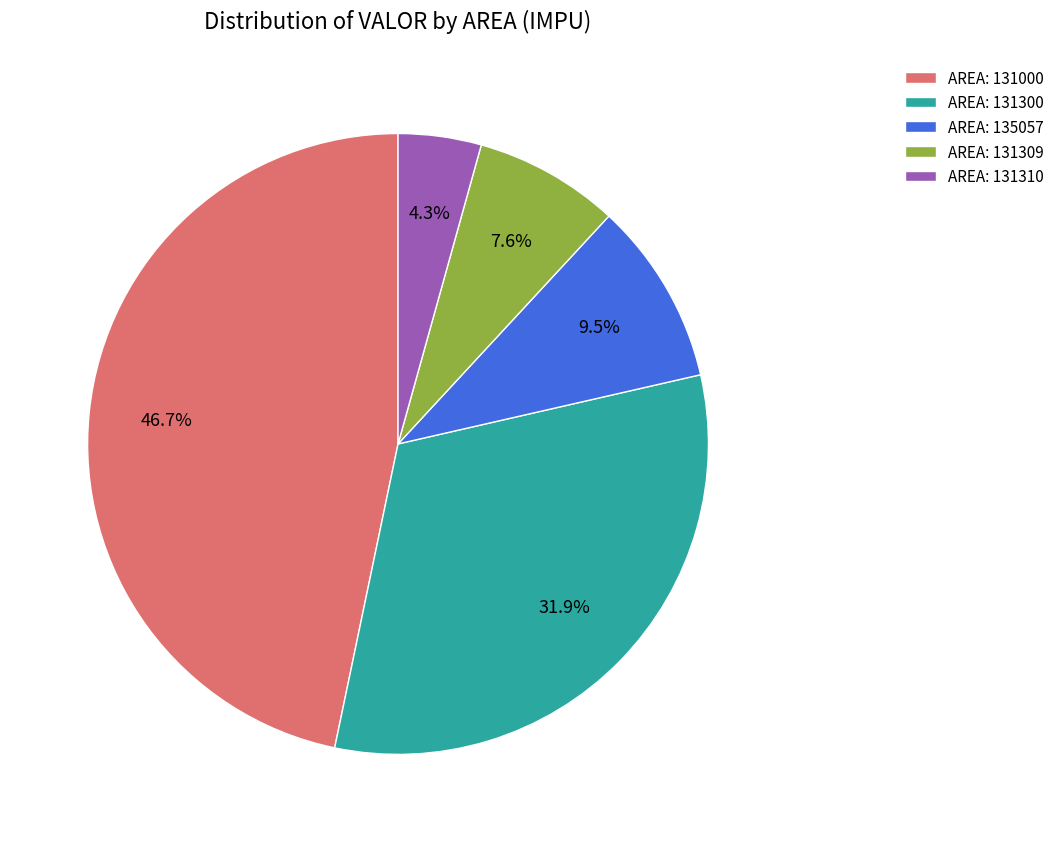

Which slice is the largest?

AREA: 131000